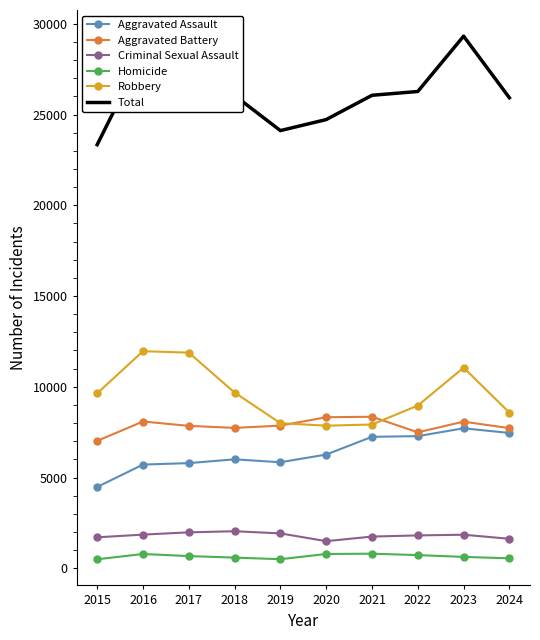

Is the value of Total at 2015 greater than the value of Robbery at 2024?

Yes